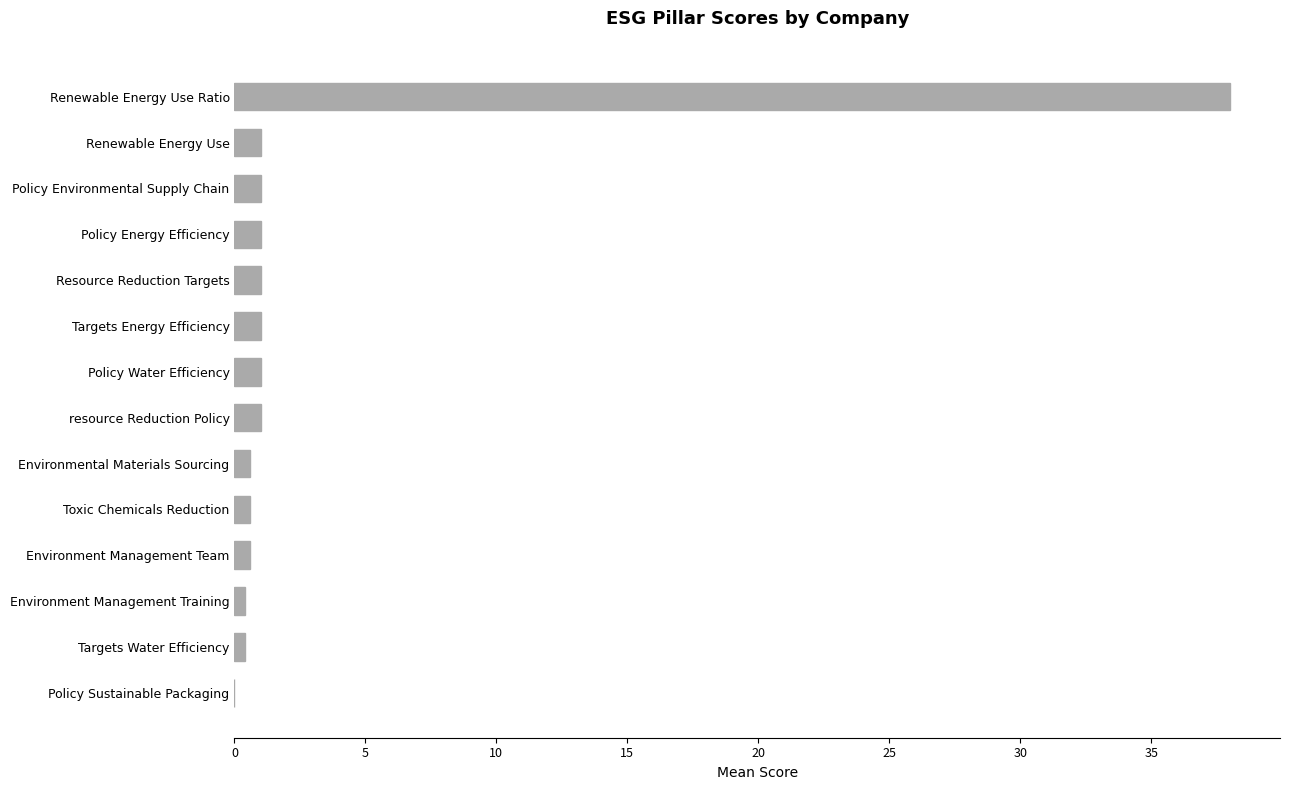

True or false: the data shows 38.0 at Renewable Energy Use Ratio.

True